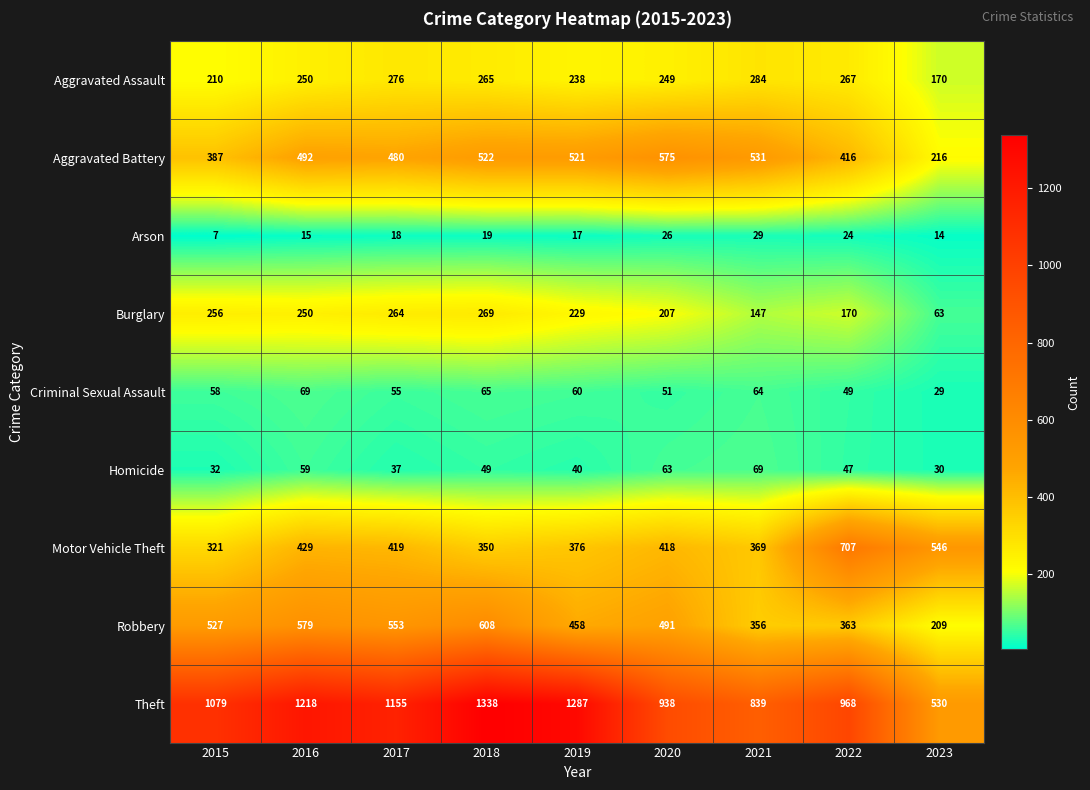

Where is Aggravated Assault nearest to the value 227?

2019